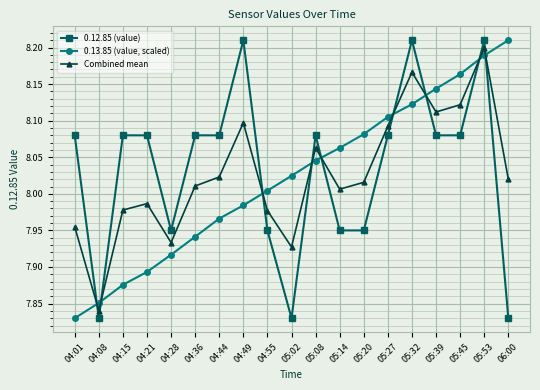

What position from the right is 04:55?

11